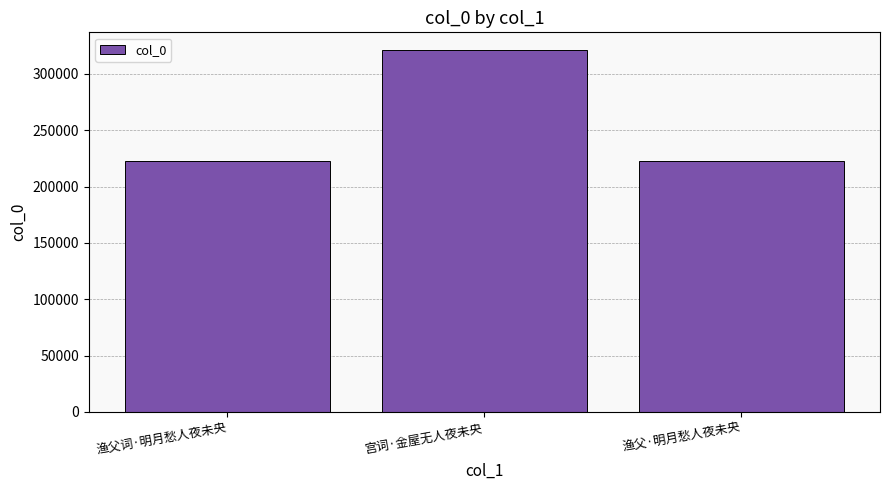

What is the label of the 2nd bar from the right?

宫词·金屋无人夜未央